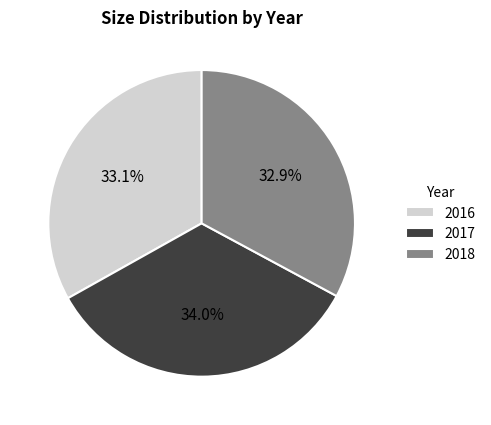

Between 2017 and 2016, which is larger?

2017